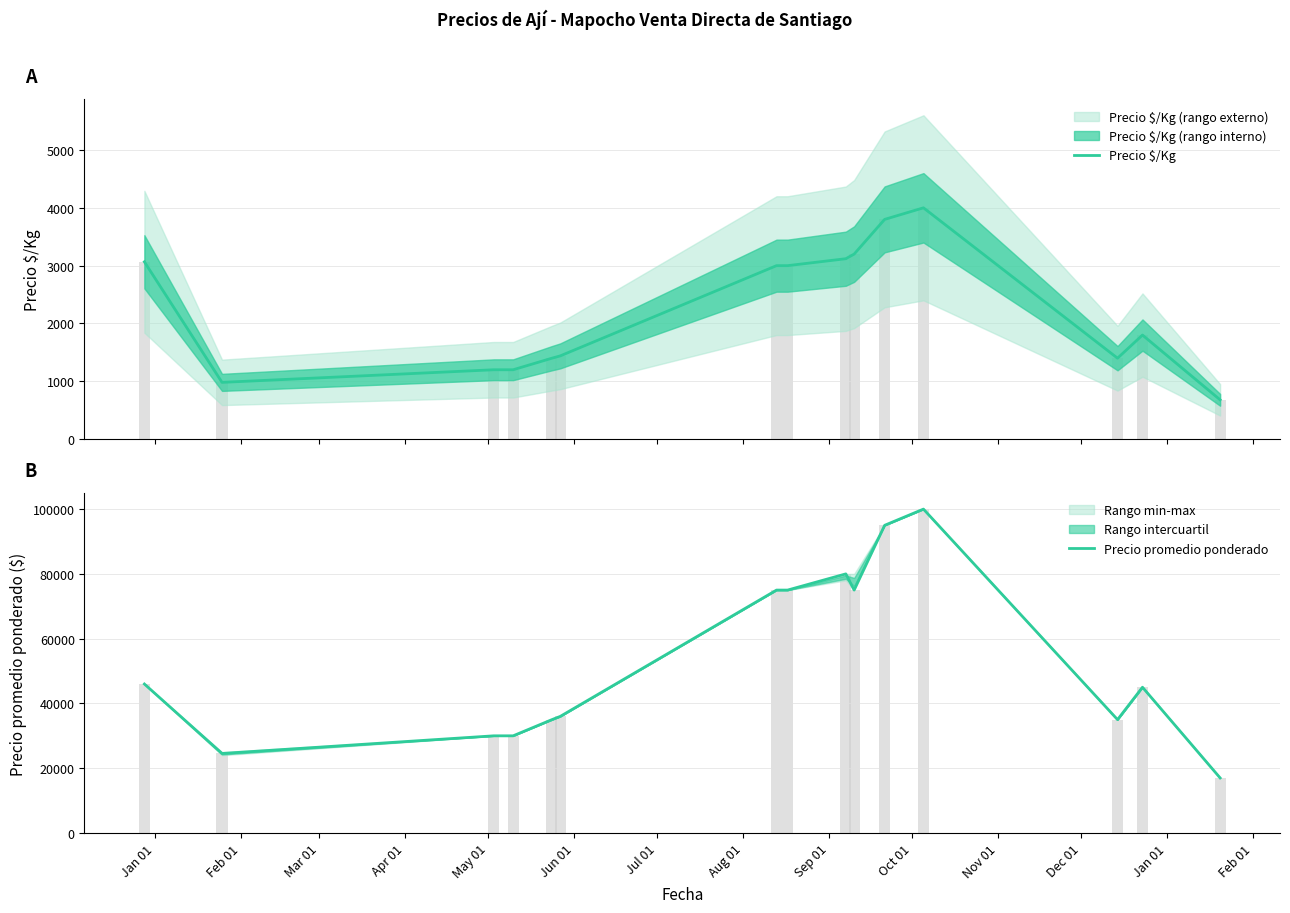

What is the label of the 9th bar from the left?

Sep 01